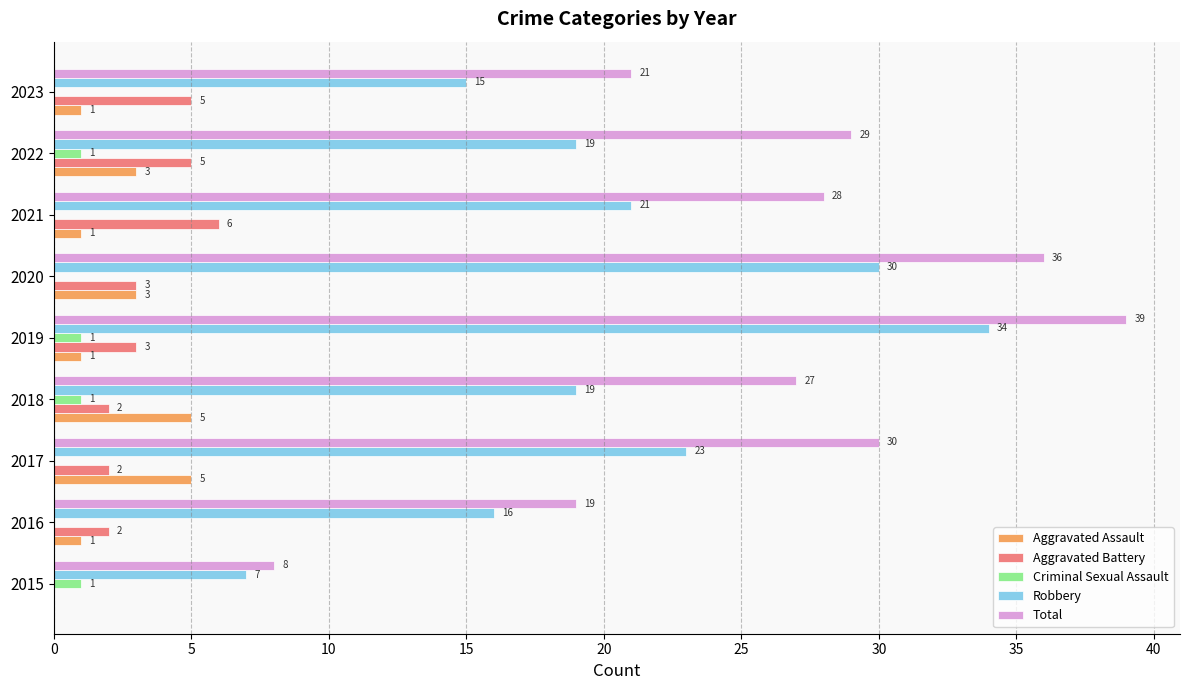

How many Aggravated Assault values are between 1 and 3?

6